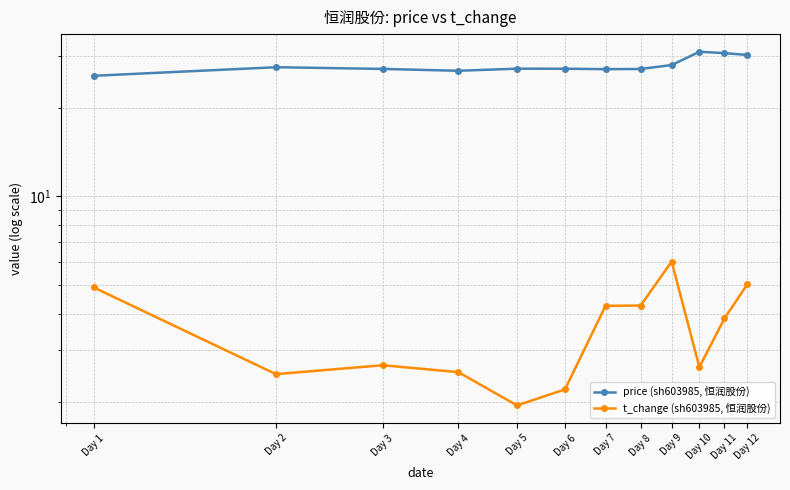

Is it true that t_change (sh603985, 恒润股份) equals 5.0 at Day 12?

True